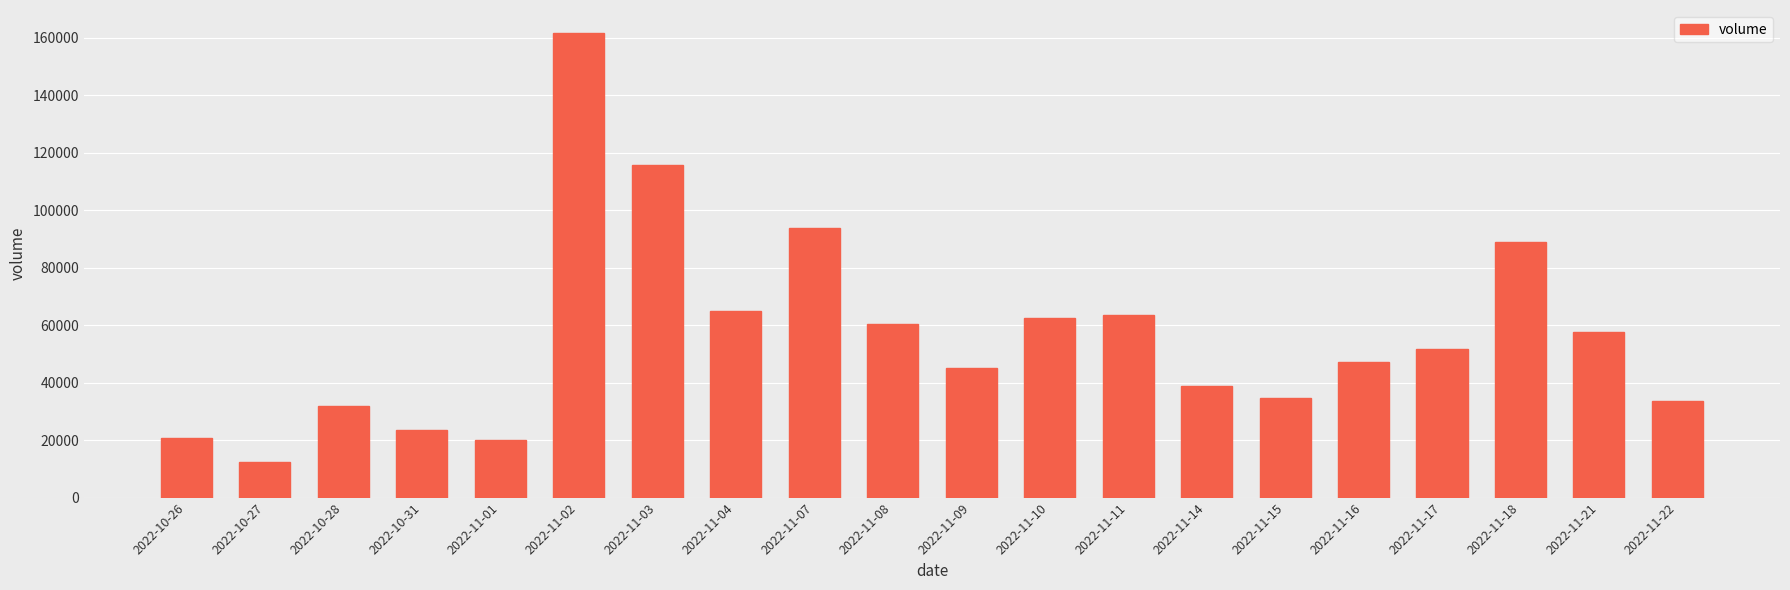

What is the change in value from 2022-11-10 to 2022-11-18?

+26521